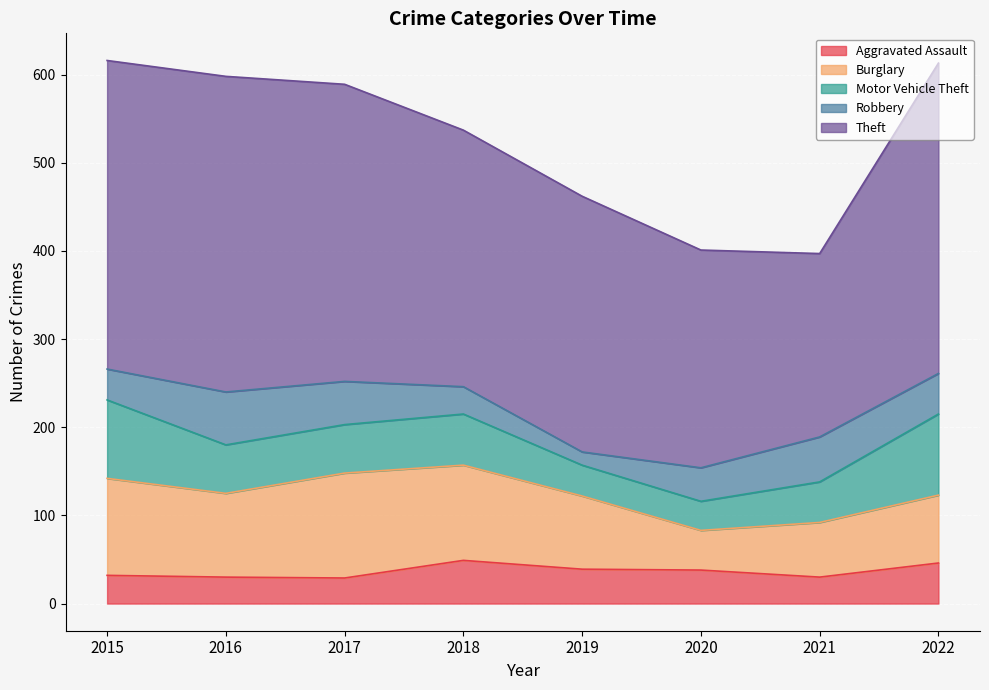

The value of Aggravated Assault at 2022 is 46. True or false?

True